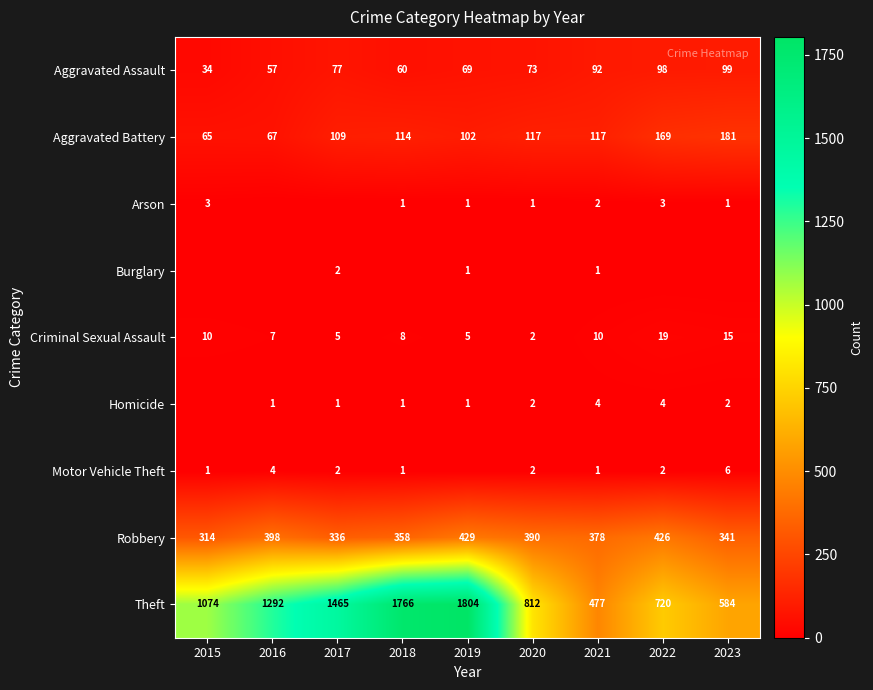

Where does the Robbery series first go above 378?

2016